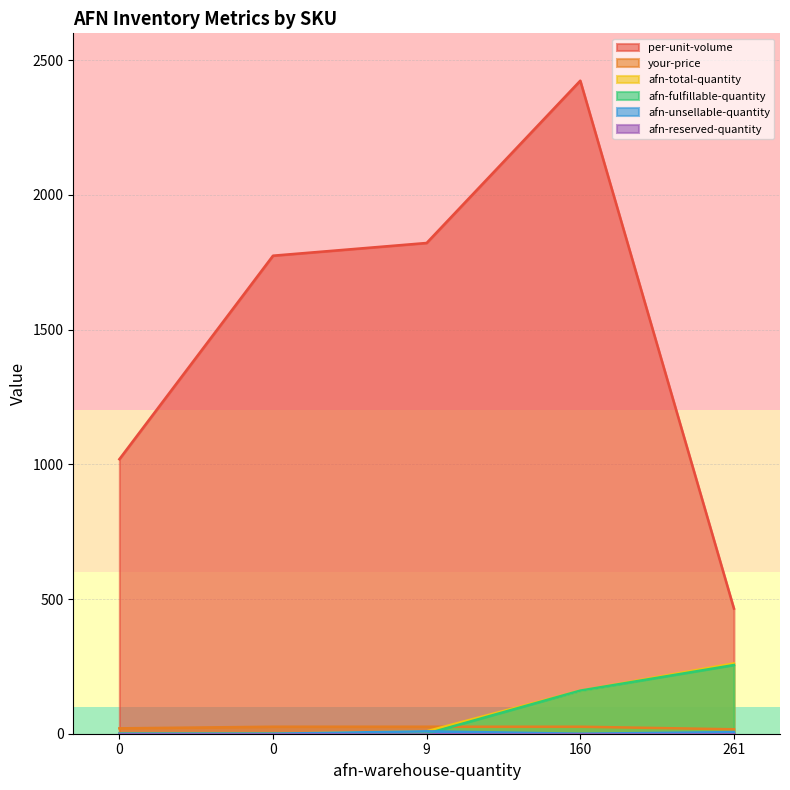

At which category is the sum across all series the highest?

160